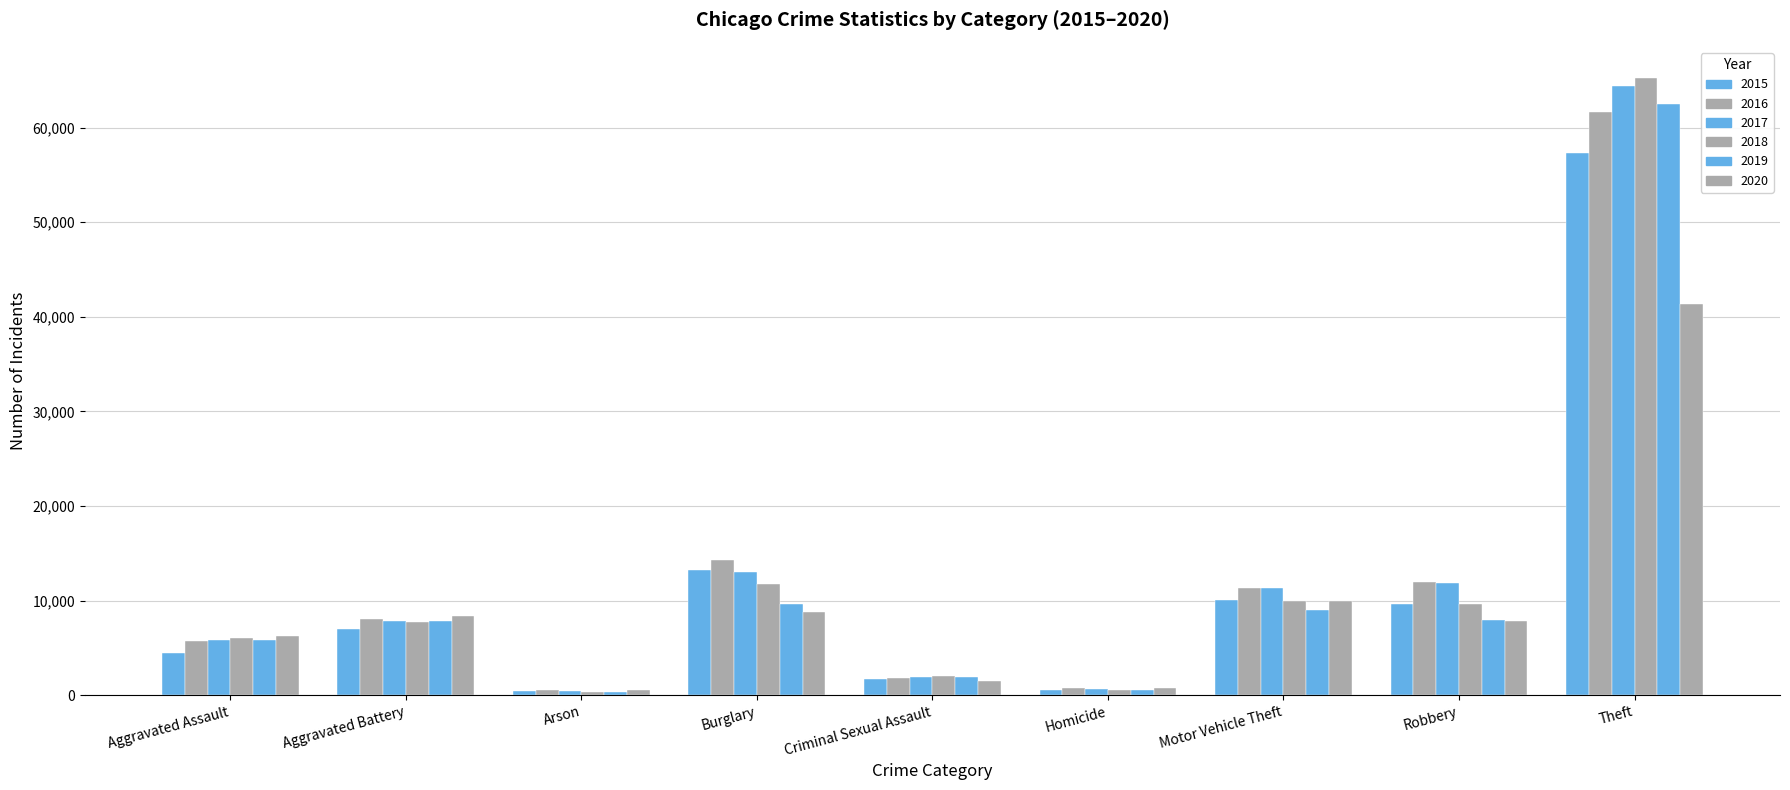

The value of 2019 at Arson is 376. True or false?

True